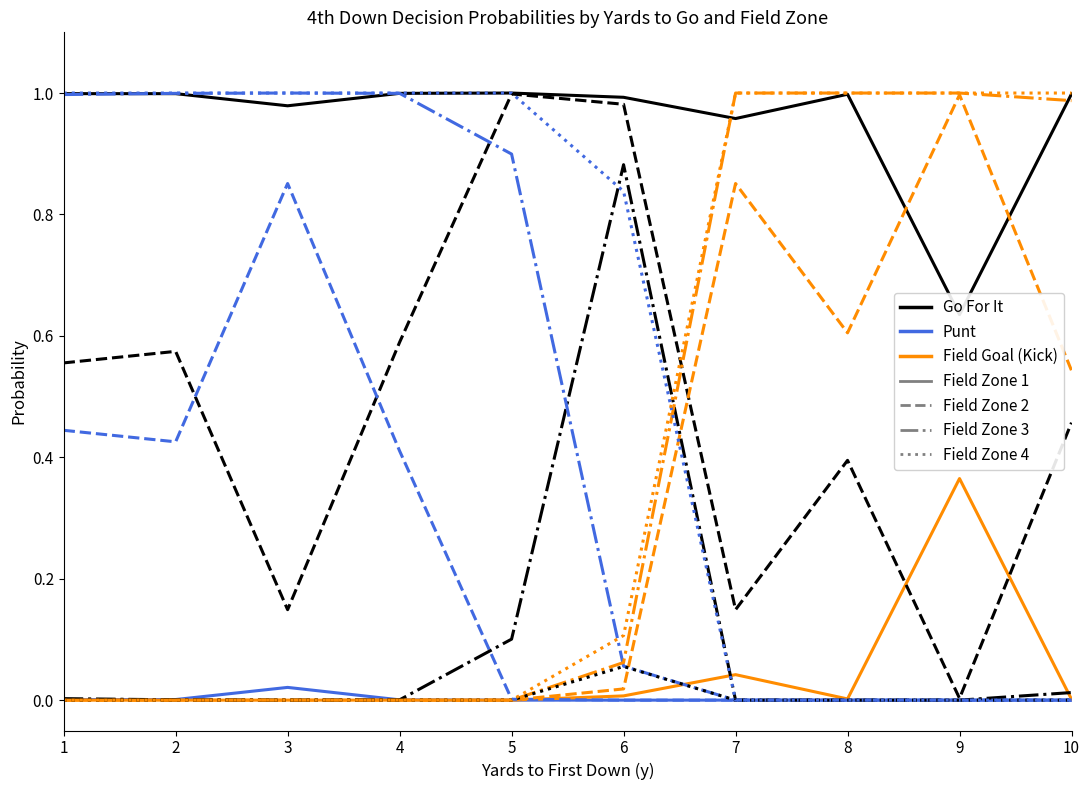

True or false: Punt has more than 0 points higher than both neighbors.

True